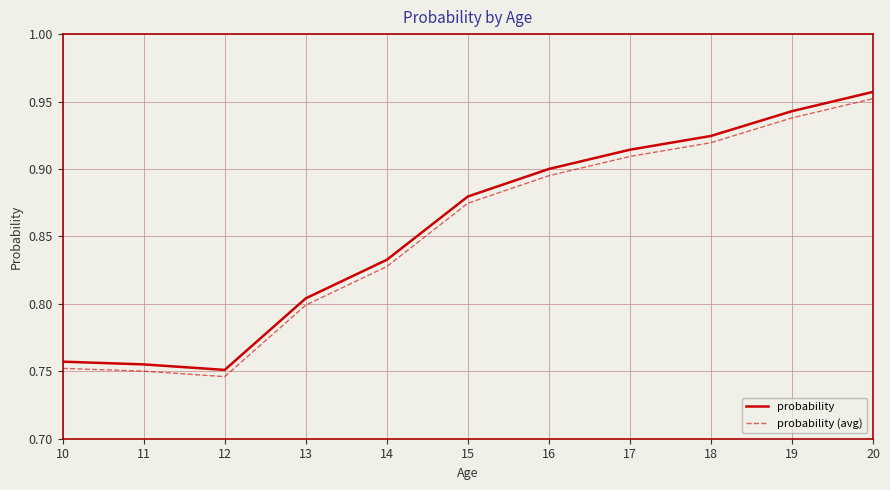

Where is probability (avg) nearest to the value 0?

12